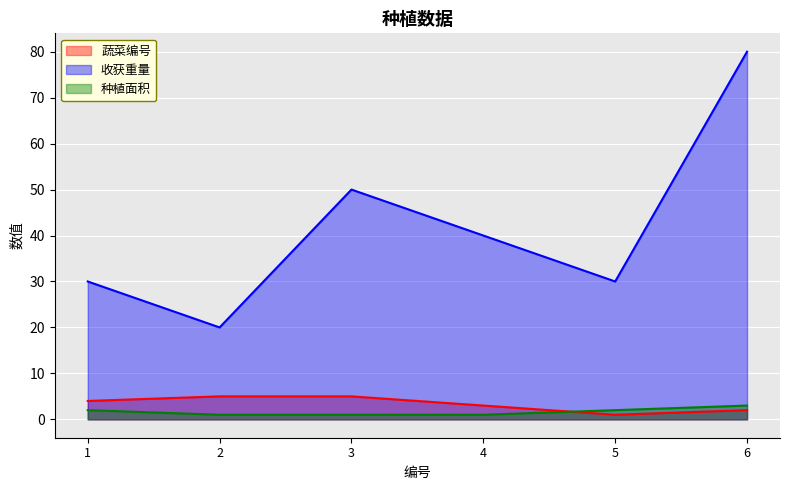

The value of 收获重量 at 6 is 111. True or false?

False